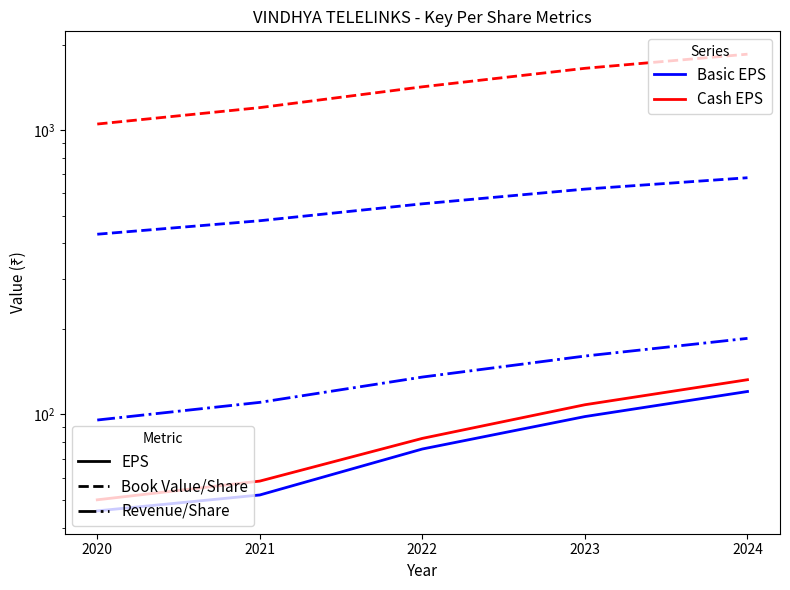

What is the difference between the second highest and second lowest values in the PBDIT/Share series?

50.2